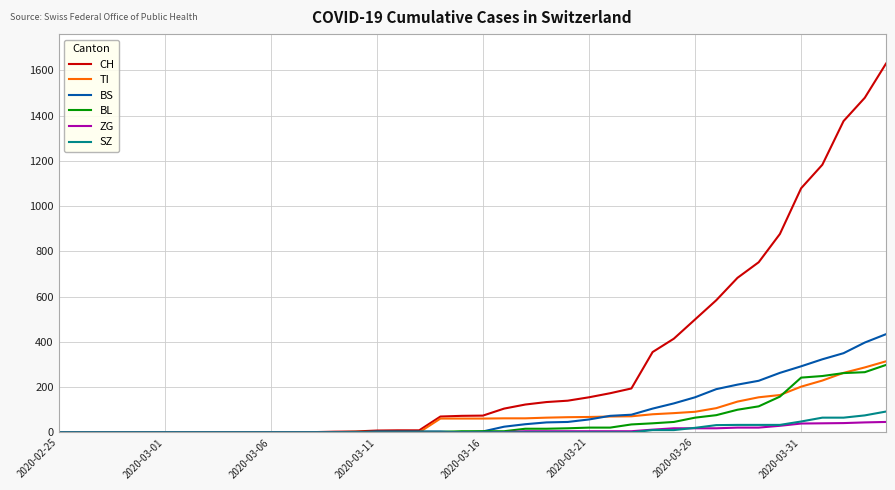

Which series has the largest range (max minus min)?

CH